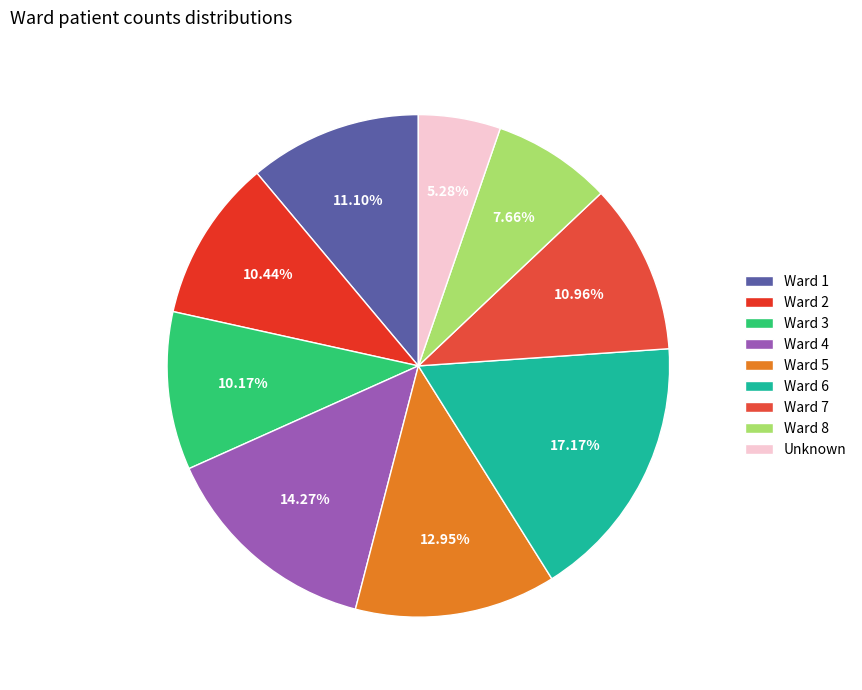

To the nearest percent, what is the average slice percentage?

11%